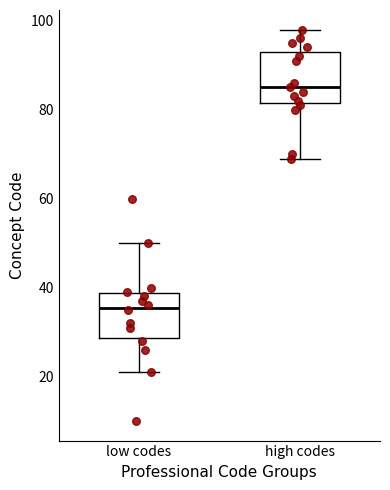

Which box has the highest median line?

high codes